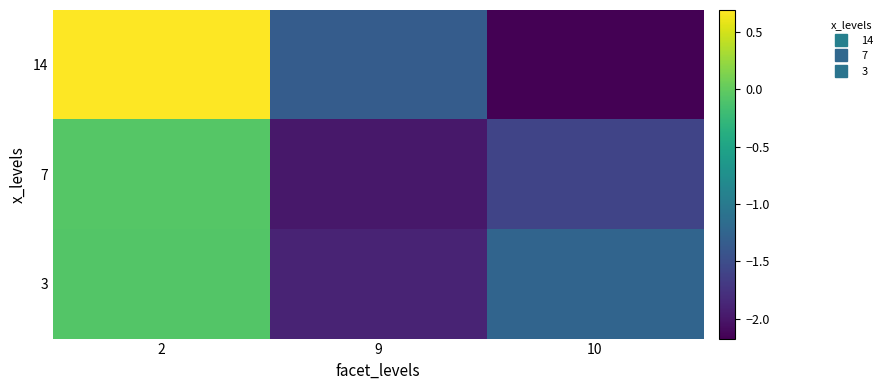

What is the total value across all series at 9?

-5.2